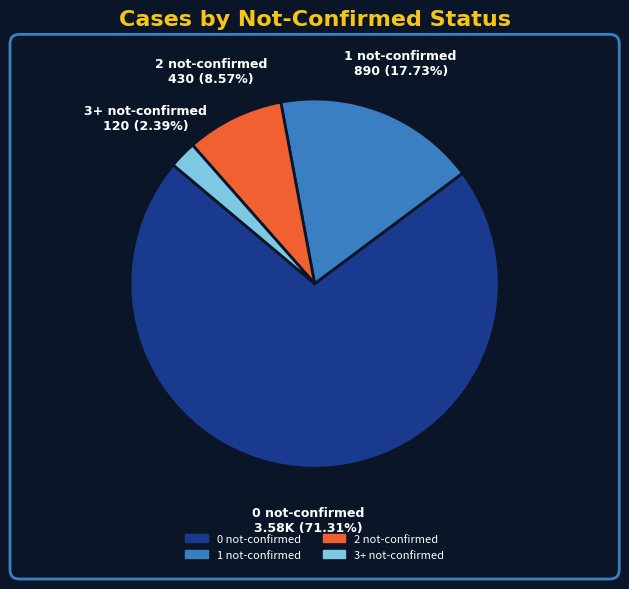

Count the number of slices in the pie.

4